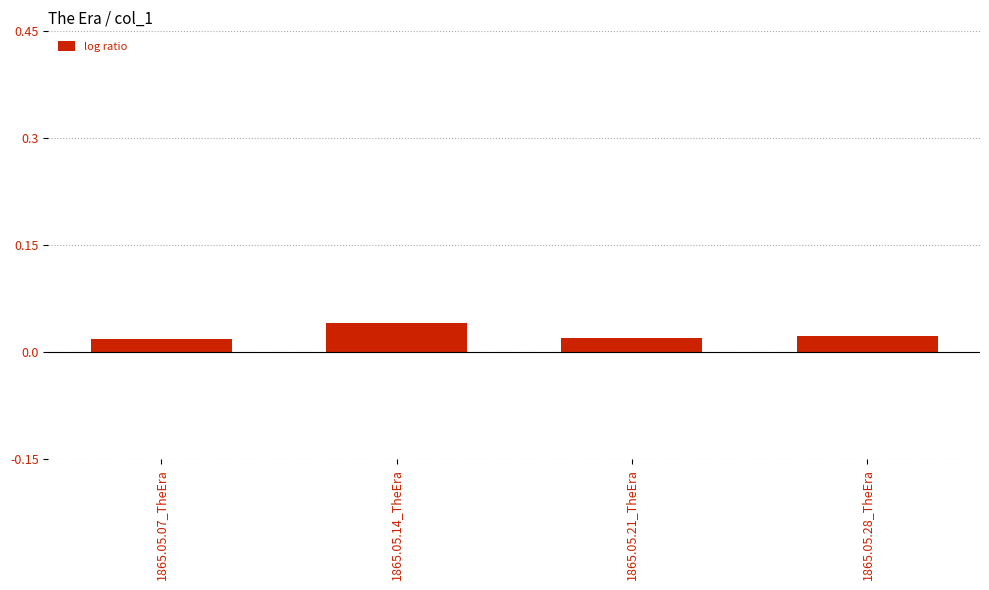

Are the bars horizontal?

No